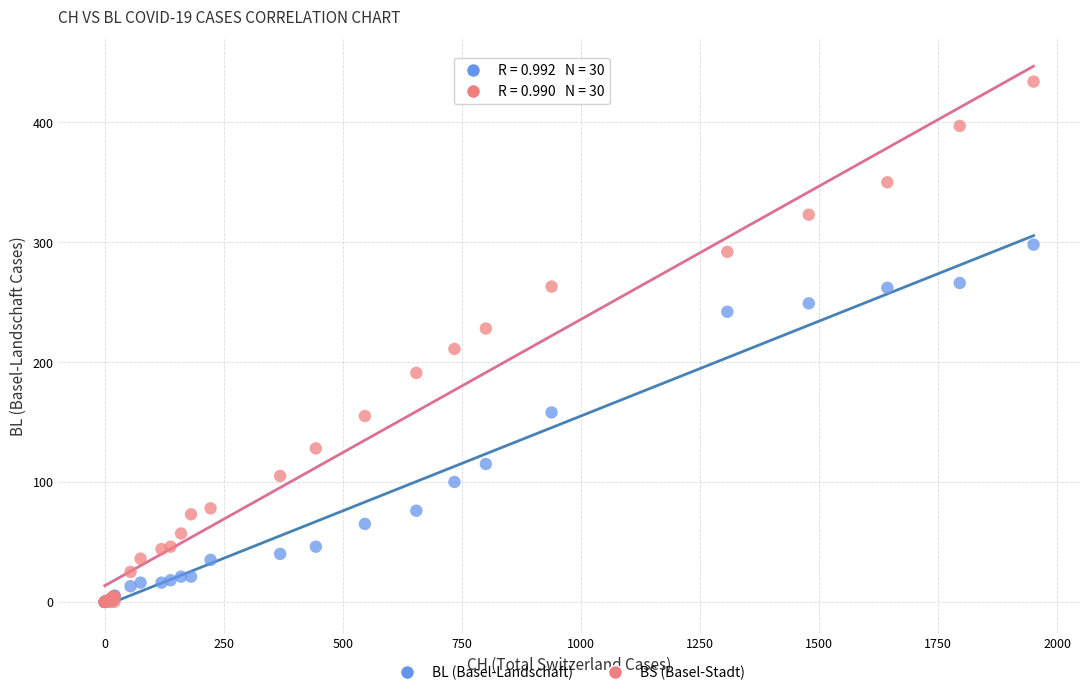

Which series has the widest spread of Y values?

BS (Basel-Stadt)